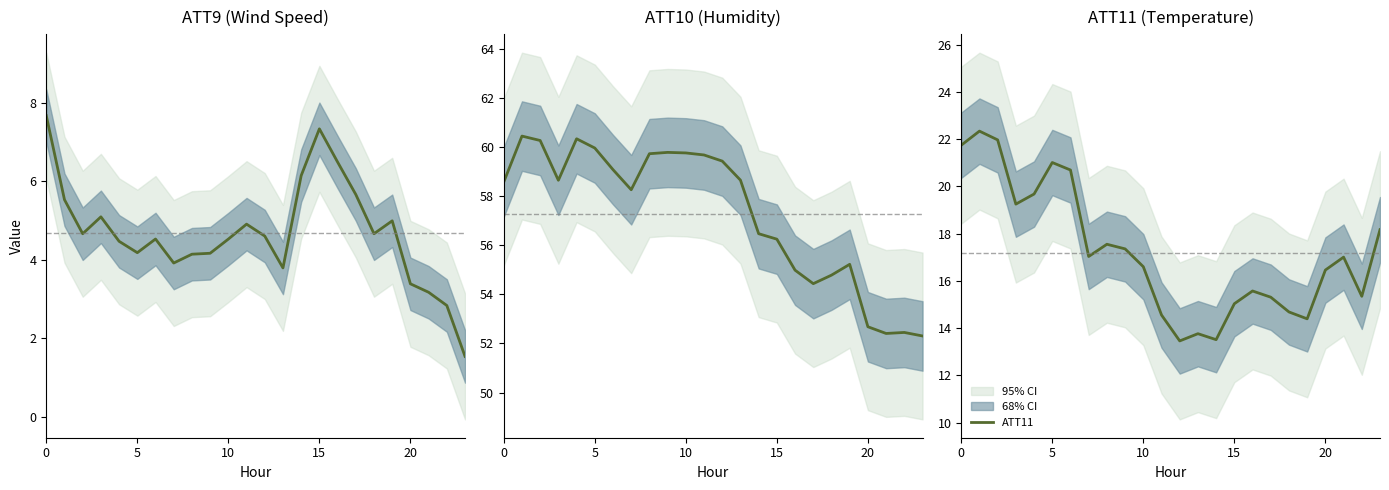

What is the highest value of the ATT11 series?

22.3